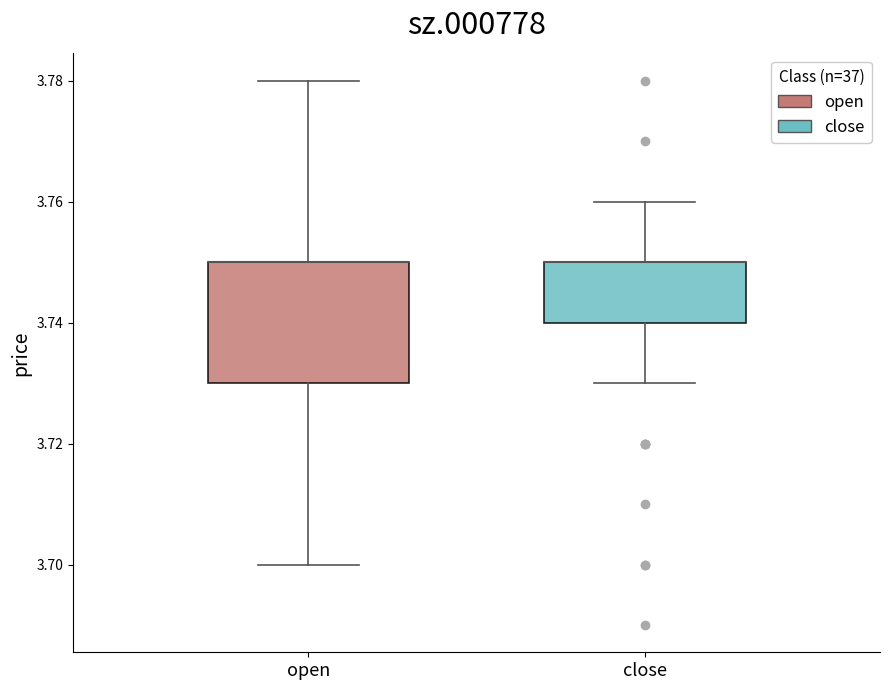

Reading left to right, transcribe this box plot: for each box, give where its median line is, the range the box spans, and where its two whiskers end, as read against the y-axis. The values are not printed on the chart, so give them approximately, as read against the axis.

open: median 3.75 (drawn on the box's upper edge), box 3.73 to 3.75, whiskers 3.70 to 3.78
close: median 3.75 (drawn on the box's upper edge), box 3.74 to 3.75, whiskers 3.73 to 3.76